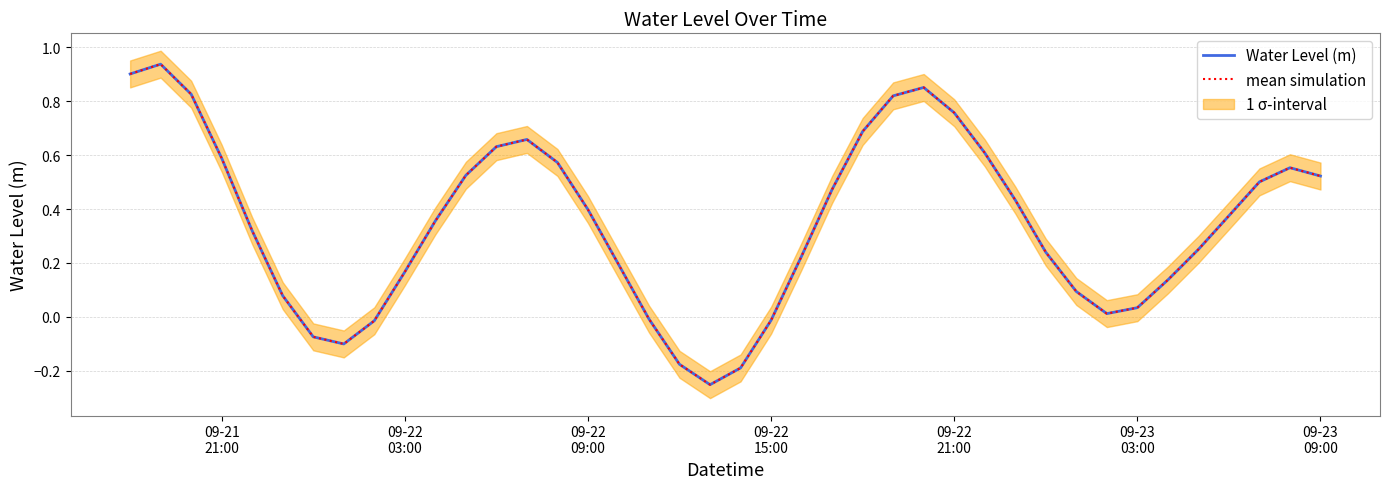

Is it true that Water Level (m) equals 0.3 at 23?

False